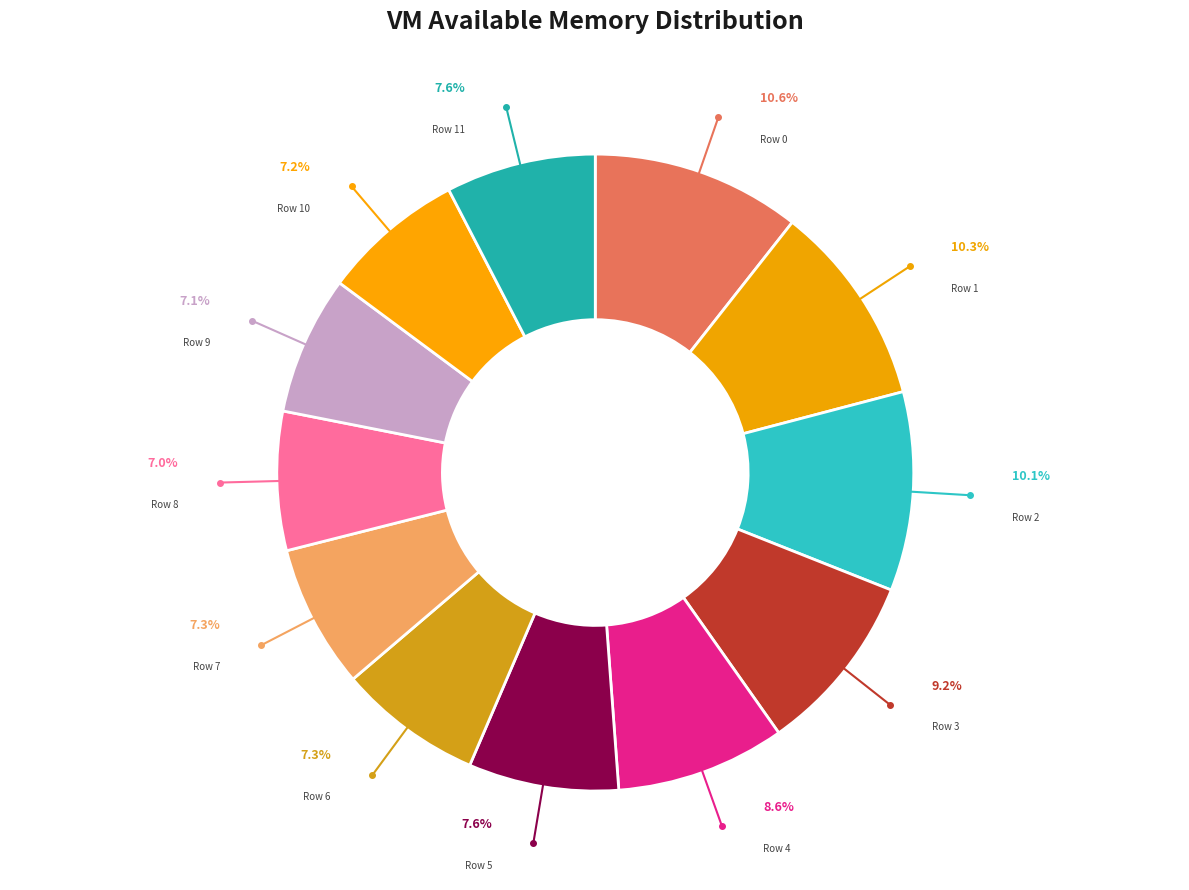

To the nearest percent, what portion does Row 2 represent?

10%